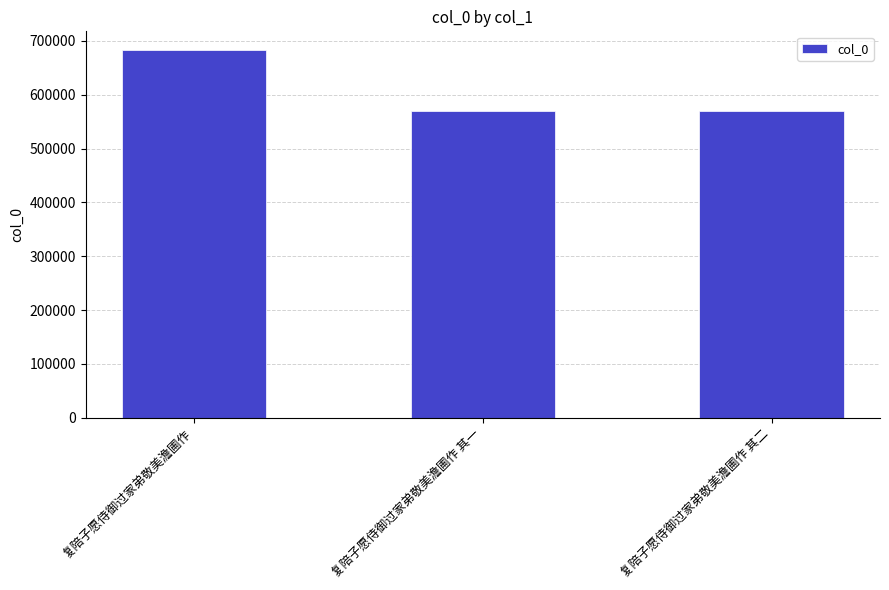

Does the chart contain any negative values?

No